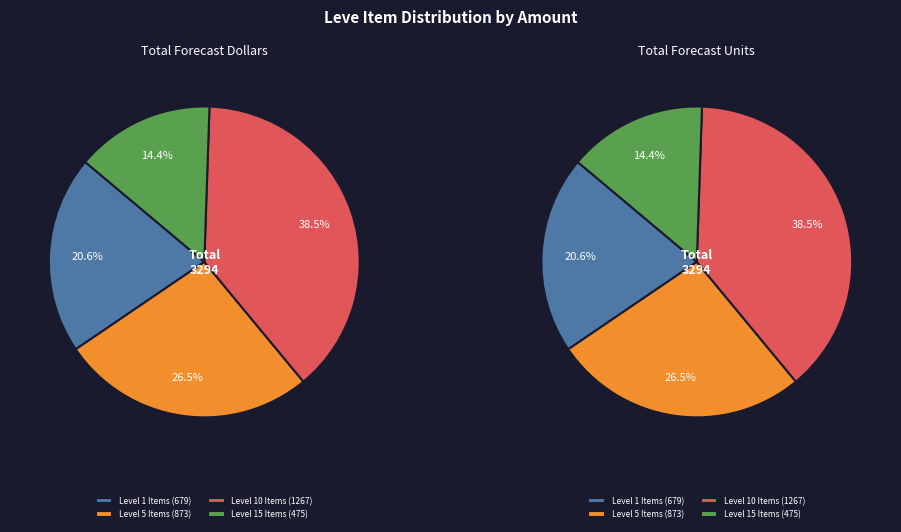

Does Stablehand's Hat represent more than half of the total?

No